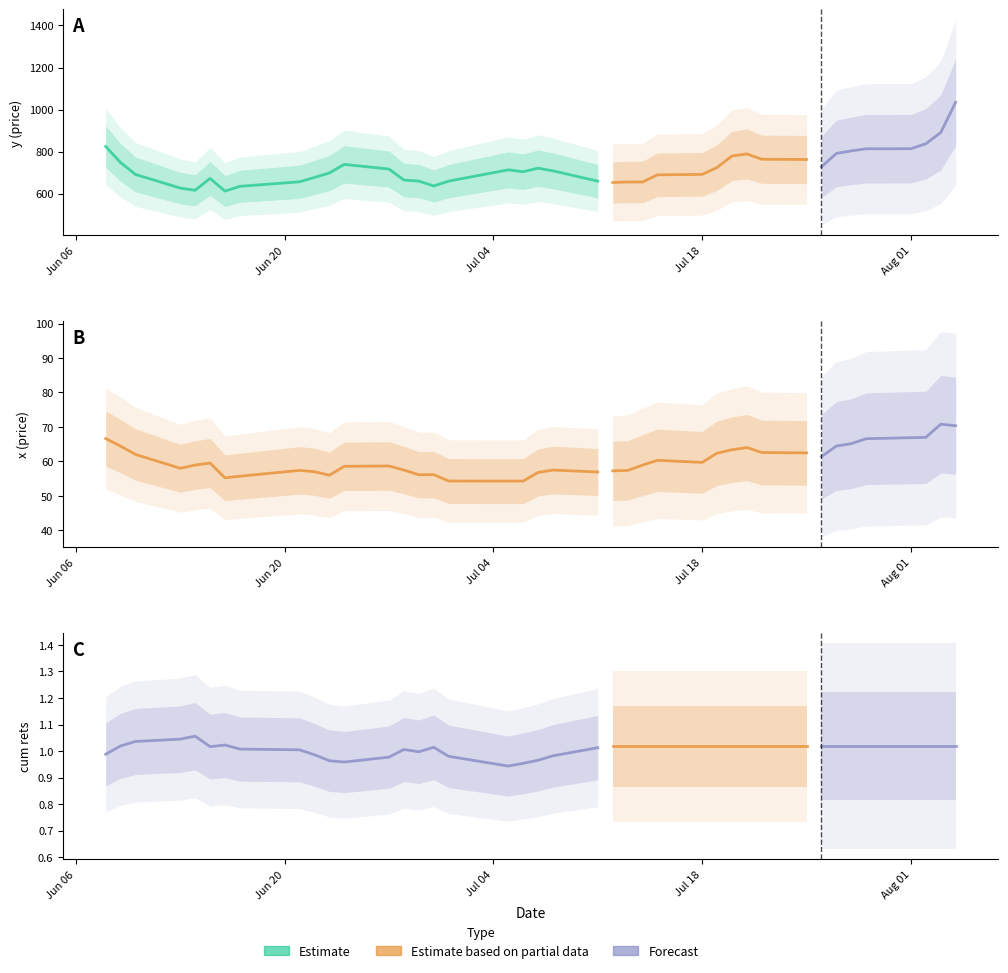

How many lines are shown in the chart?

3